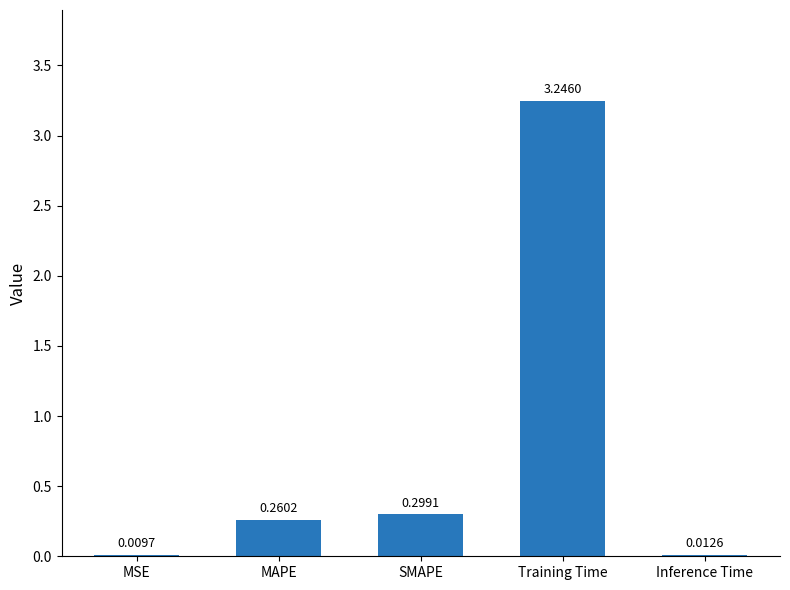

What is the sum of all values?

3.8